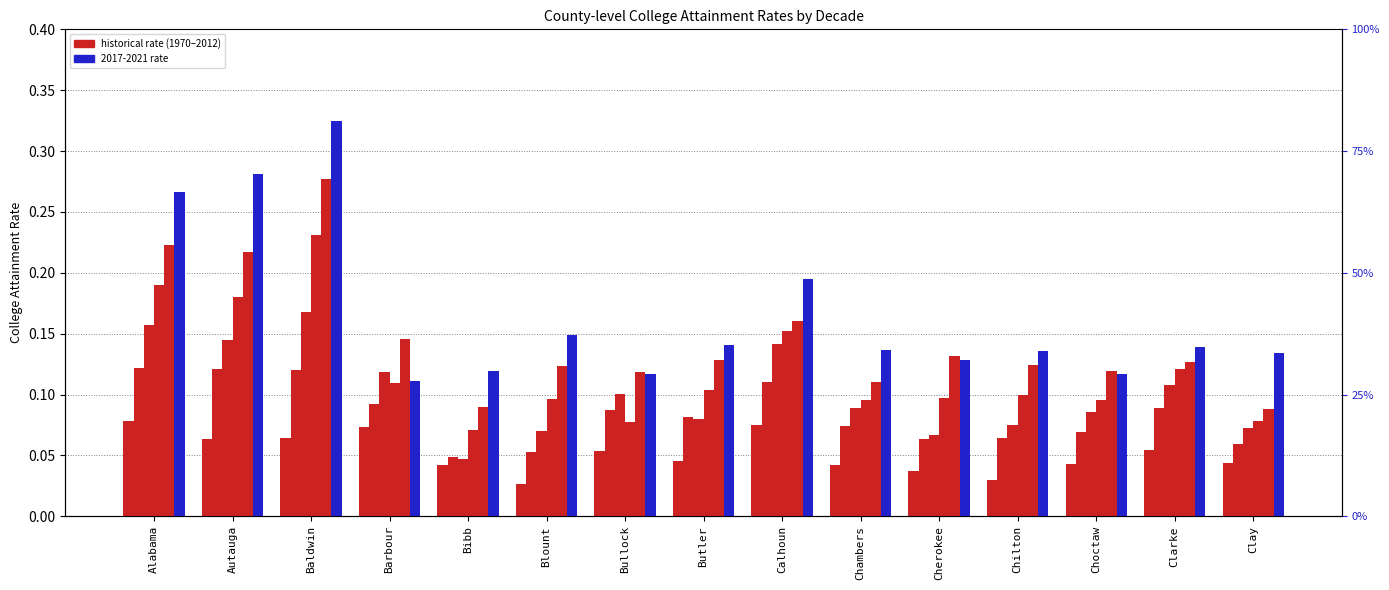

What is the difference between the maximum and minimum values in the 2008-2012 series?

0.2